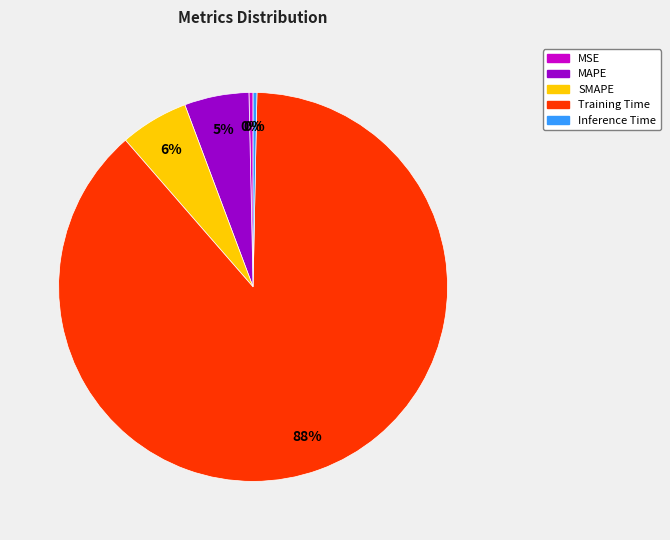

How many slices are in this pie chart?

5